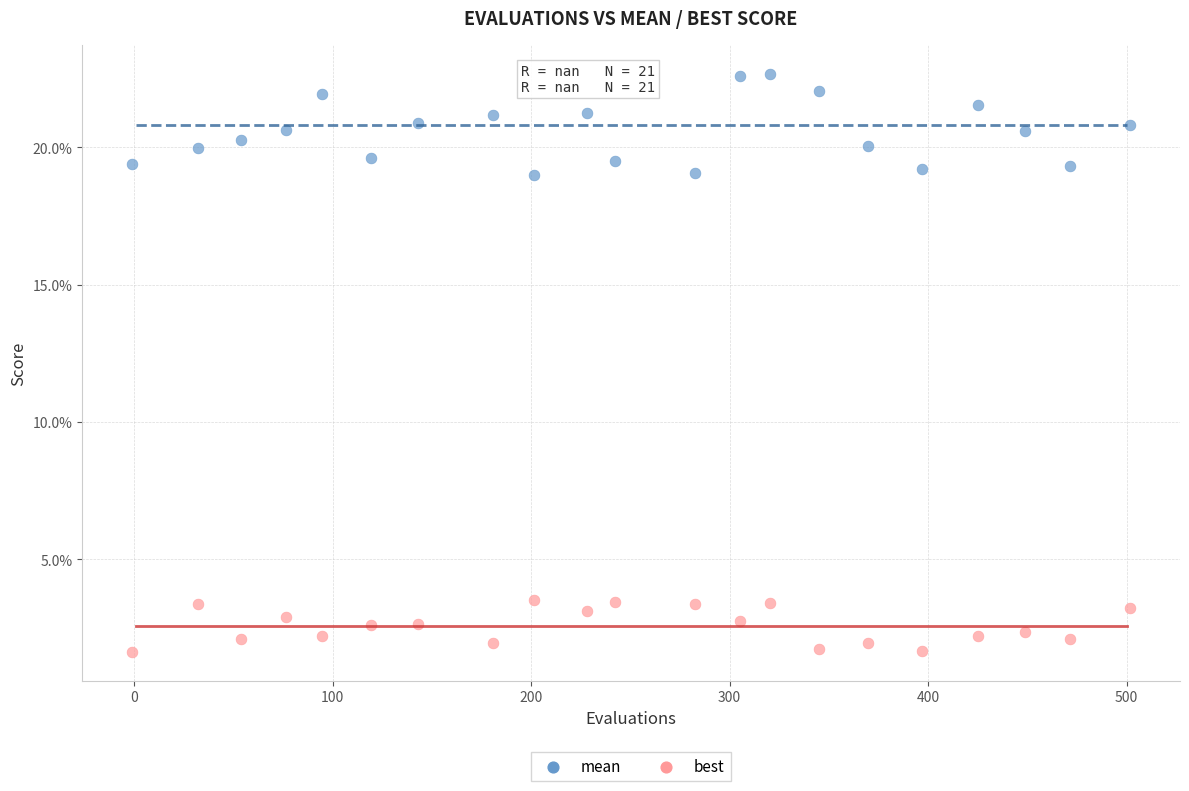

What are all the series names shown in the legend?

mean, best